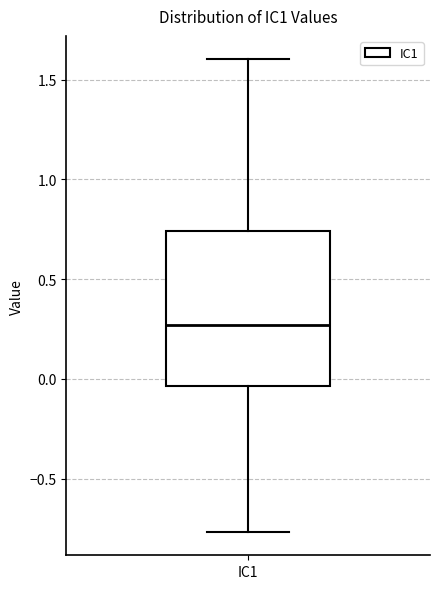

Transcribe this box plot: give where the median line is, the range the box spans, and where the two whiskers end, as read against the y-axis. The values are not printed on the chart, so give them approximately, as read against the axis.

median 0.25, box -0.05 to 0.75, whiskers -0.75 to 1.60